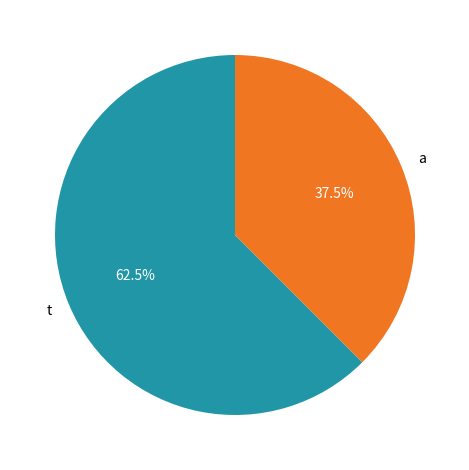

Count the number of slices in the pie.

2